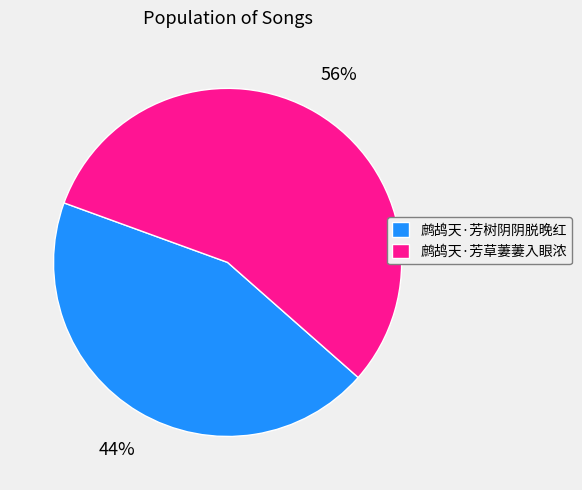

The 鹧鸪天·芳树阴阴脱晚红 slice represents 44% of the pie. True or false?

True